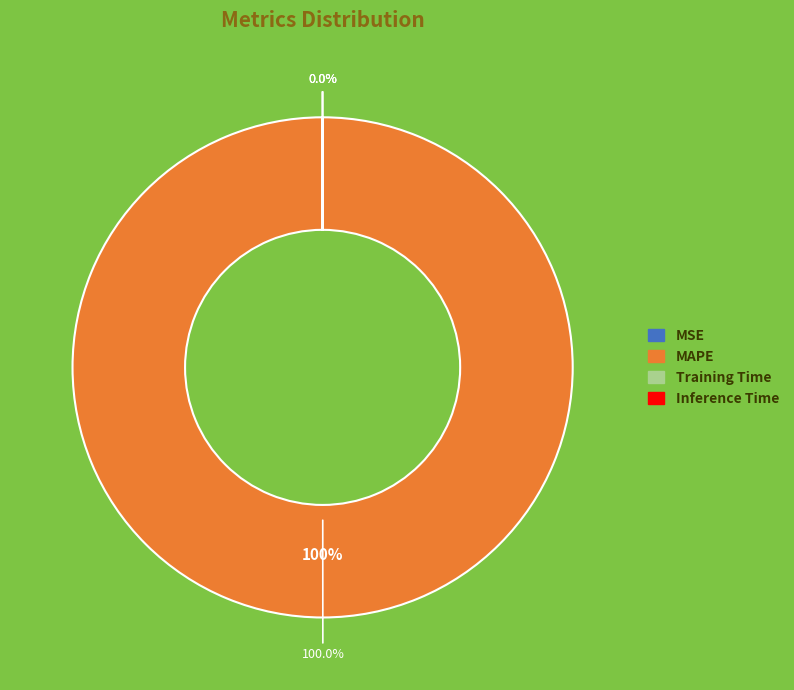

Is MAPE the majority of the pie?

Yes